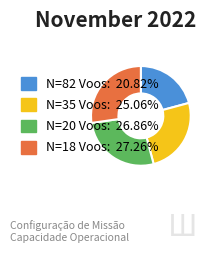

What is the smallest slice in the pie chart?

N=82 Voos